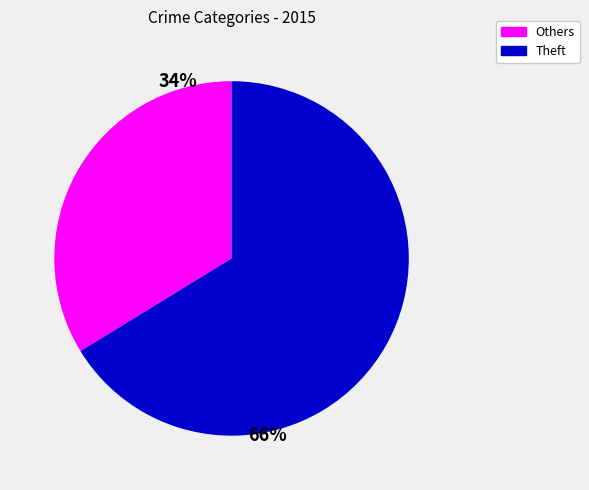

To the nearest percent, what is the difference between the largest and smallest slice percentages?

32%